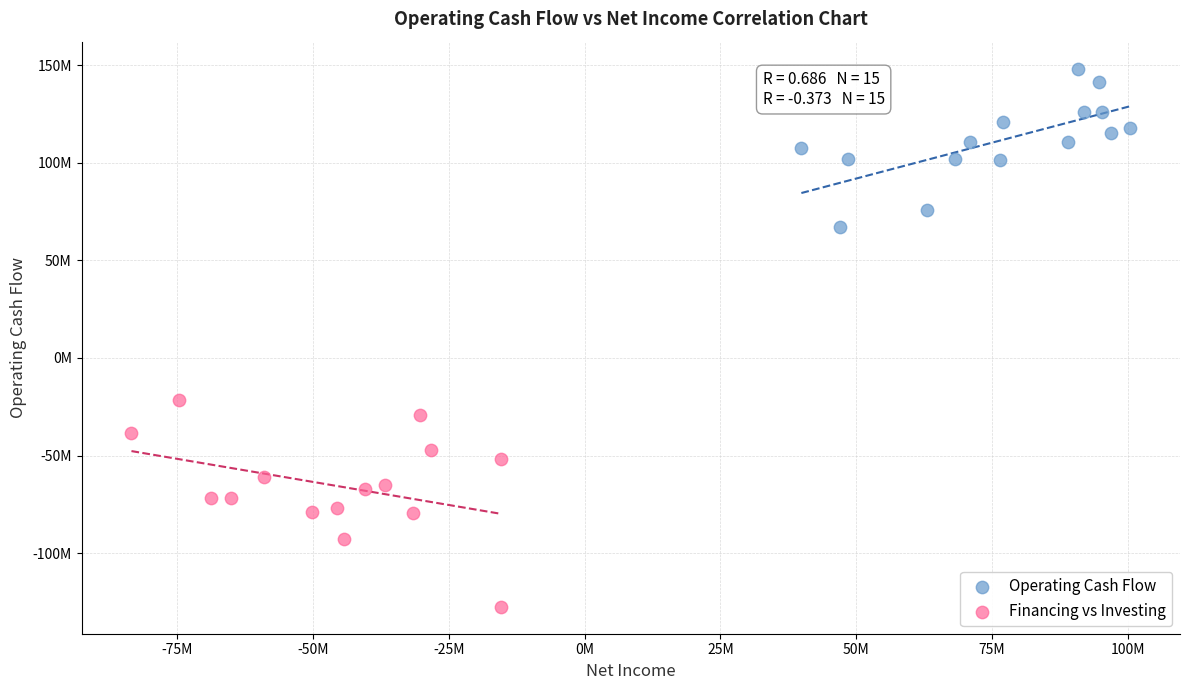

Which series contains the lowest Y value?

Financing vs Investing